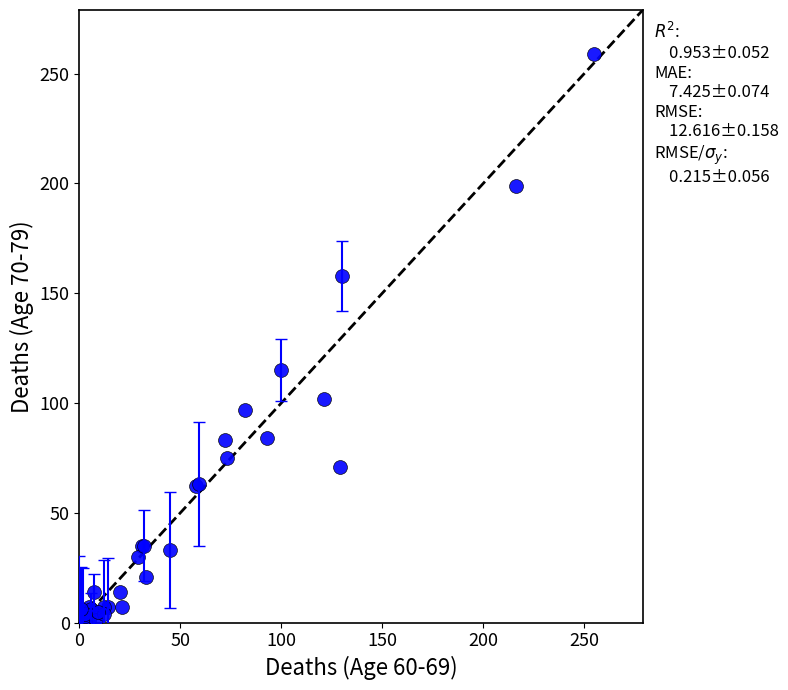

What Y value in the scatter plot is closest to 129?

115